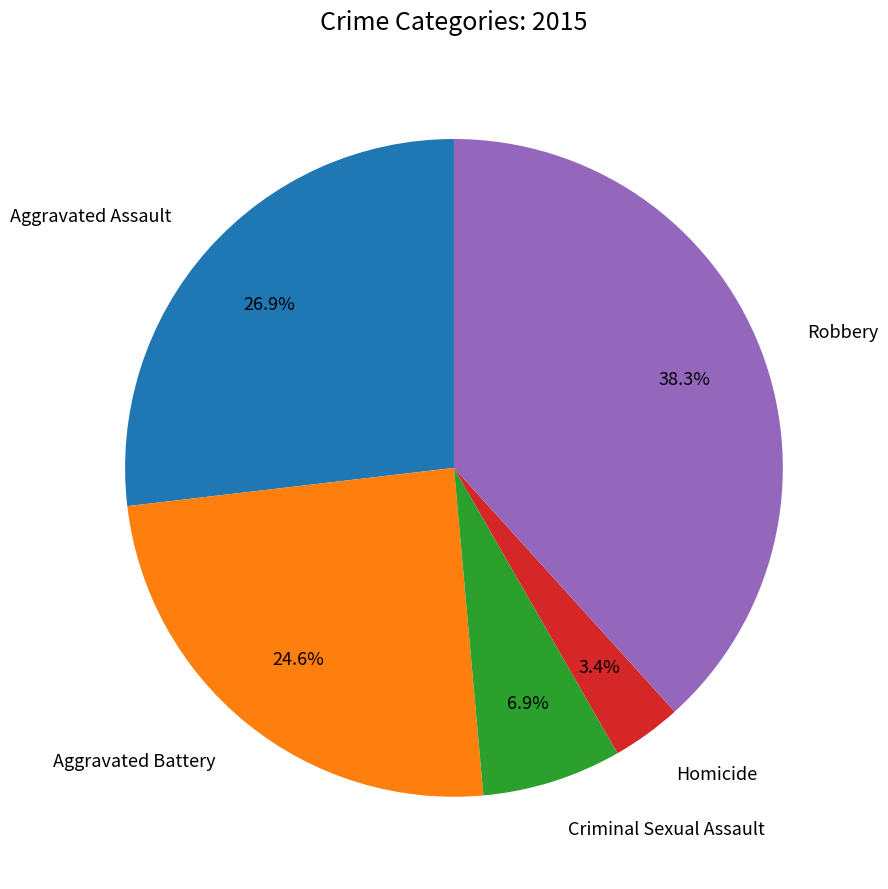

Is there a majority slice in this chart?

No